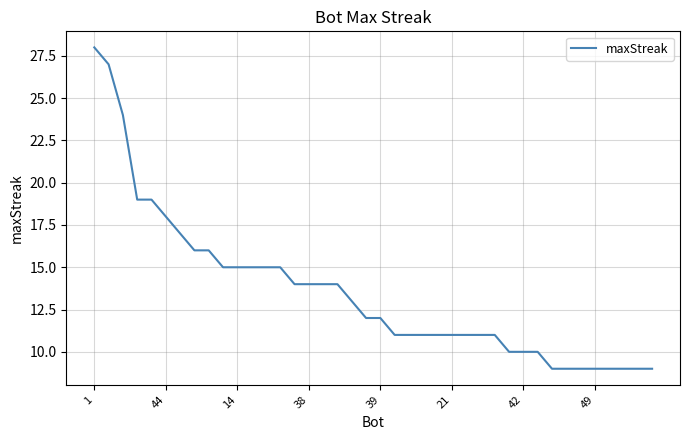

How many categories are shown in the chart?

40